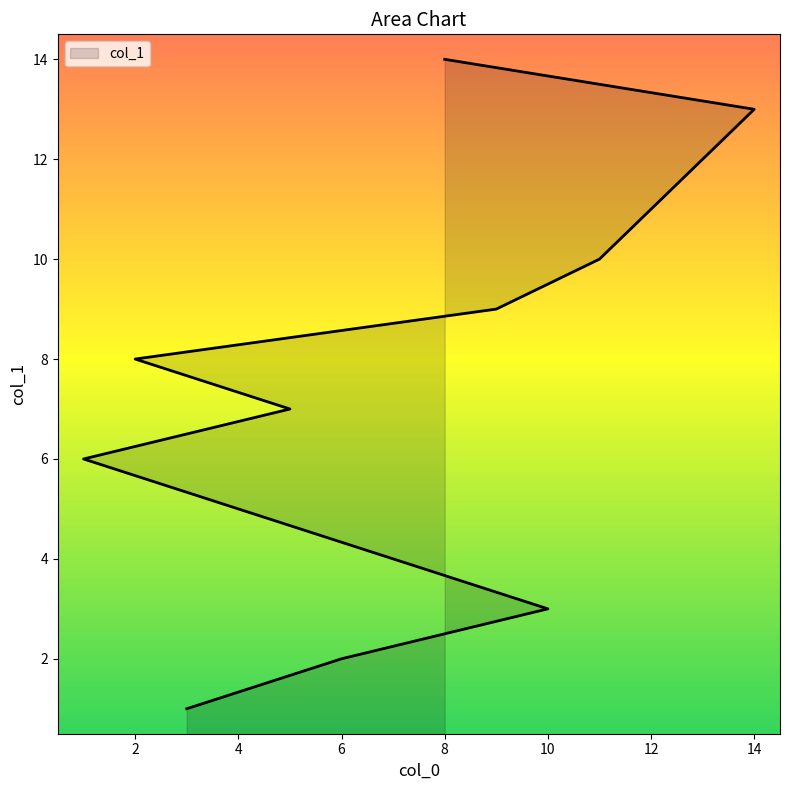

True or false: there are more than 2 points higher than both neighbors.

False